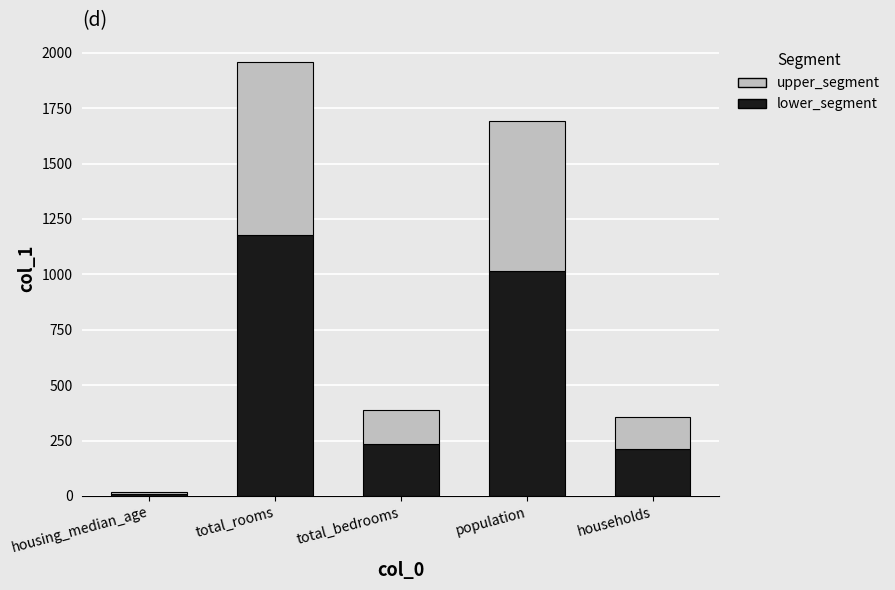

At which label does lower_segment reach its minimum?

housing_median_age